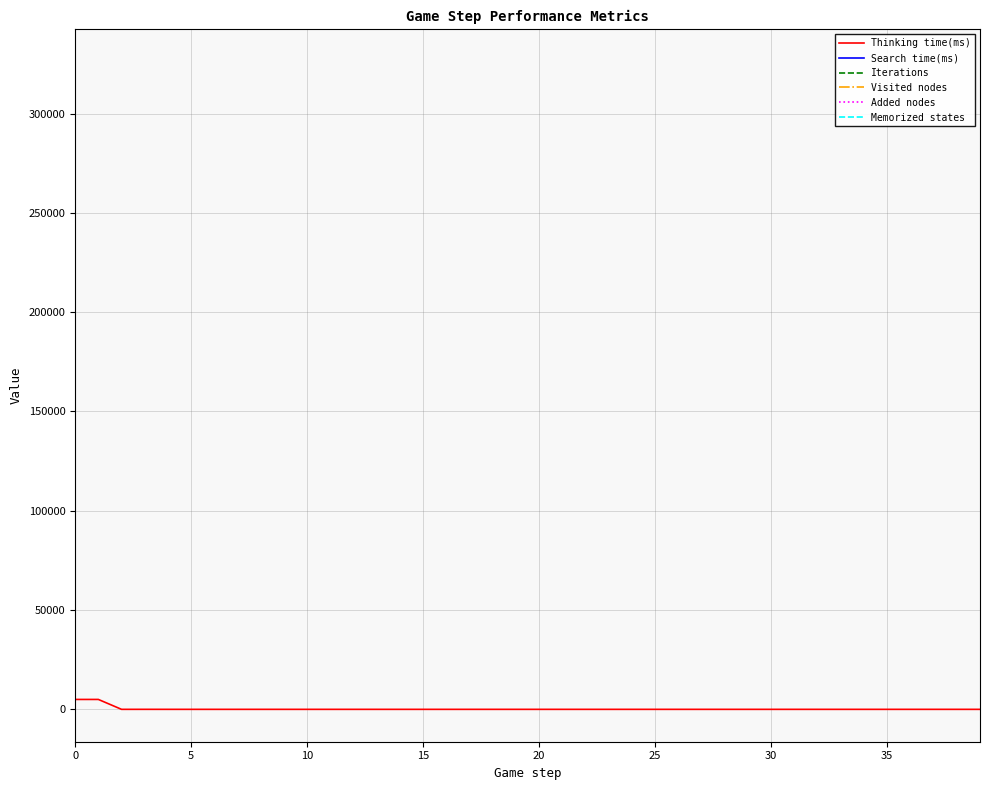

Is it true that Search time(ms) equals nan at 20?

False